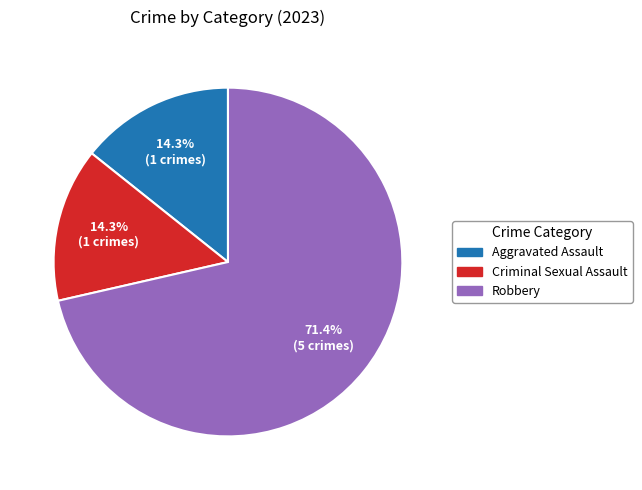

Does any single category account for the majority?

Yes